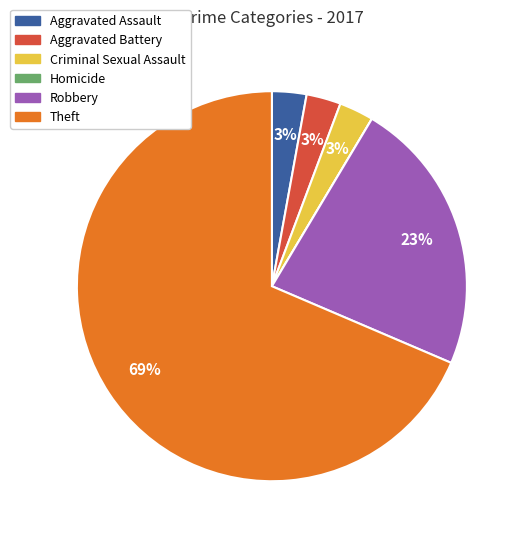

To the nearest percent, what is the difference between the Criminal Sexual Assault and Robbery slice percentages?

20%